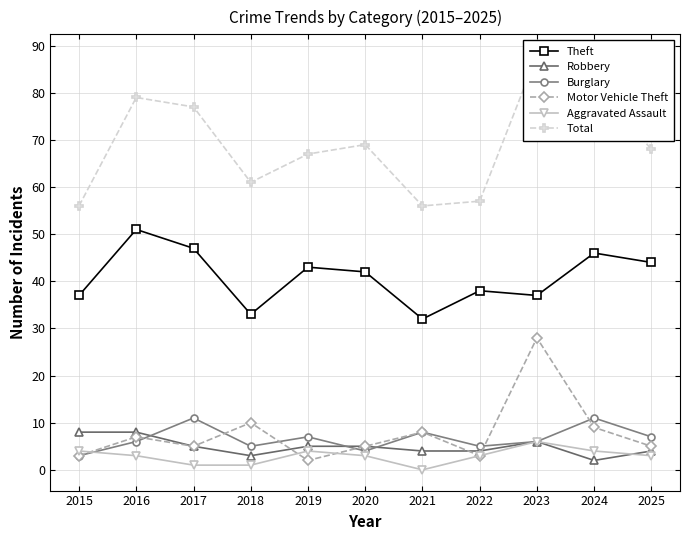

Is this an area chart (filled region under the line)?

No